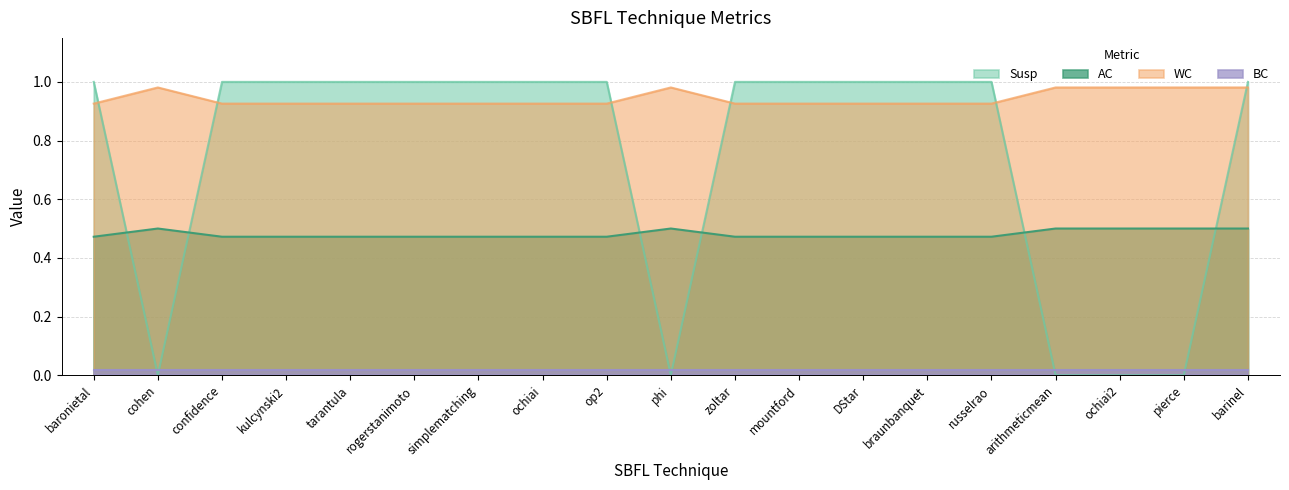

Which series has the widest spread of values?

Susp